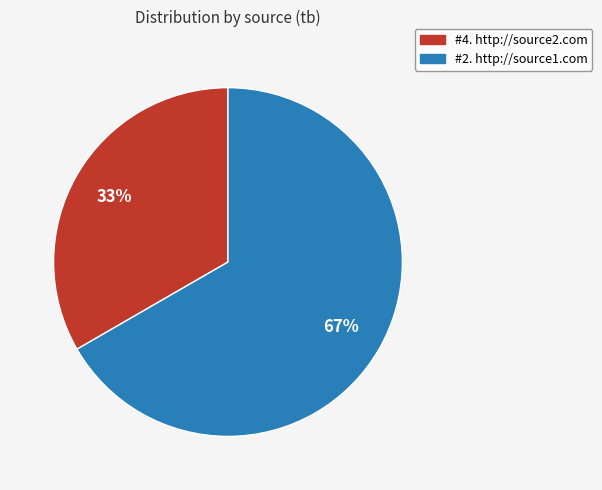

Which category accounts for the majority?

#2. http://source1.com